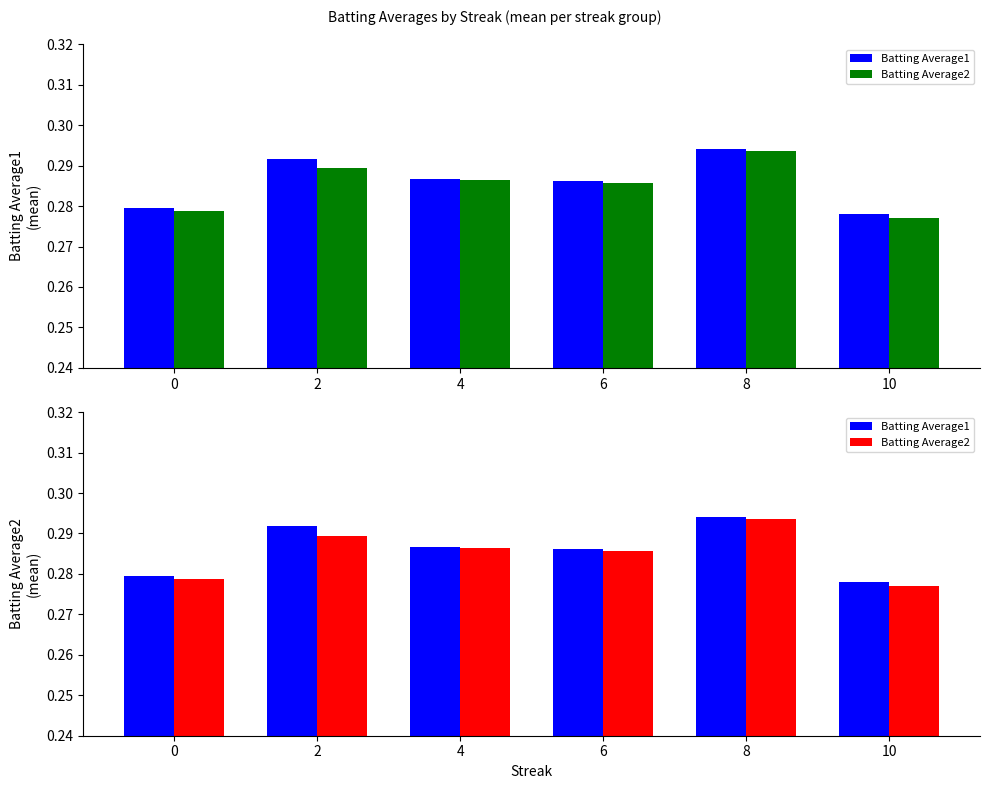

Rank the series at 10 from highest to lowest value.

Batting Average1, Batting Average2